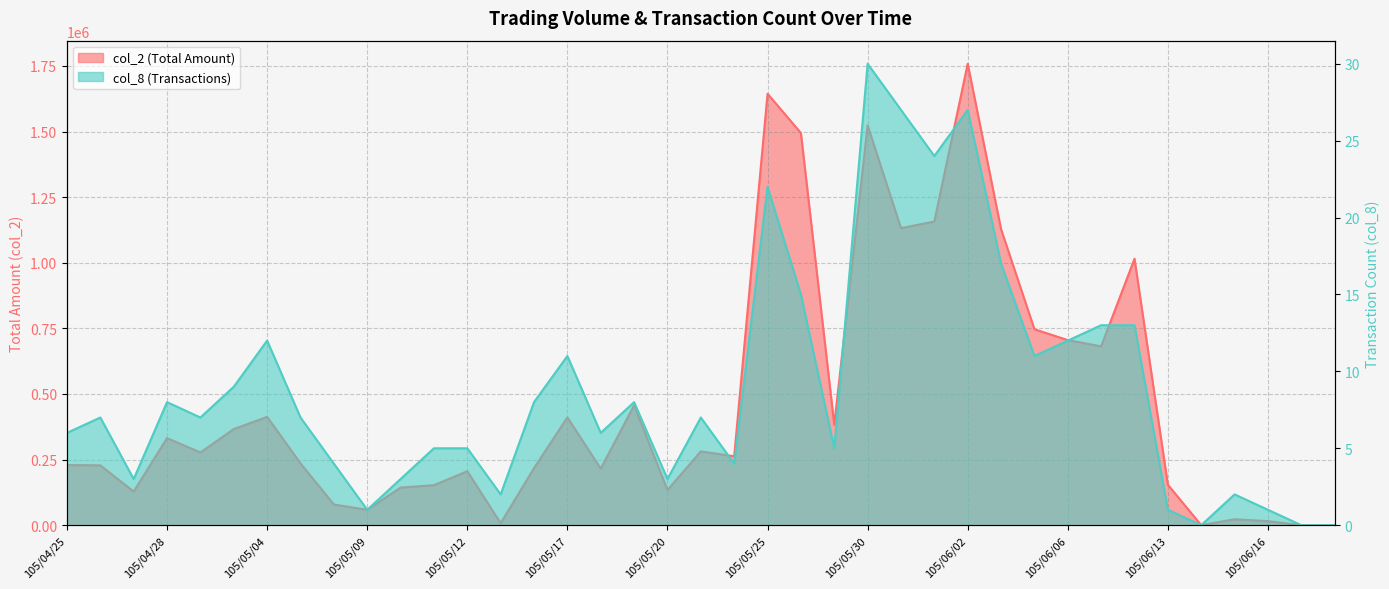

What is the highest value of the col_8 series?

30